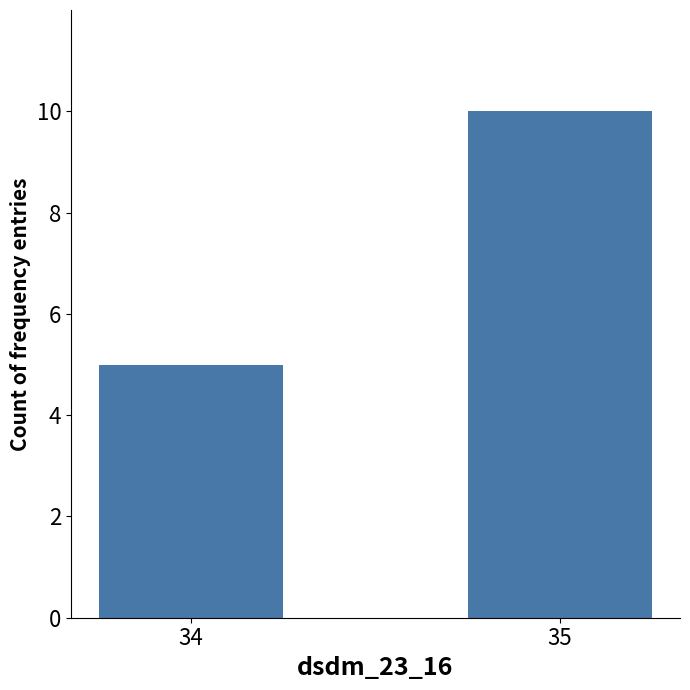

What is the greatest value displayed?

10